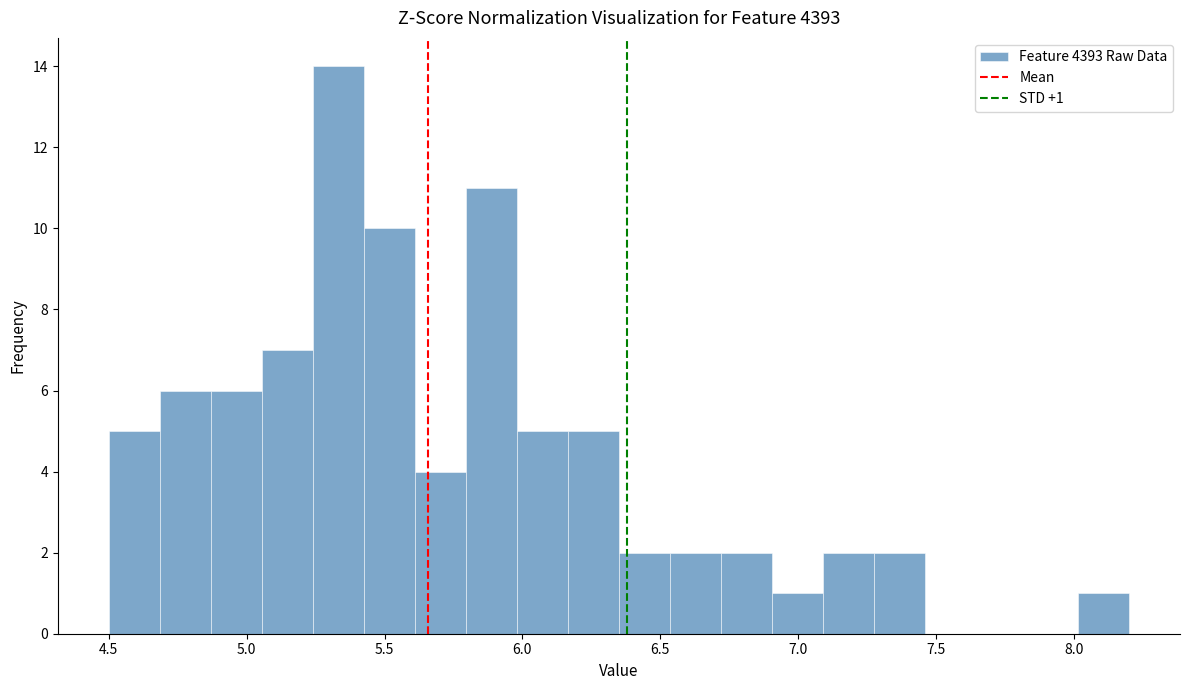

Read against the x-axis, roughly where is the centre of the tallest bar?

5.35